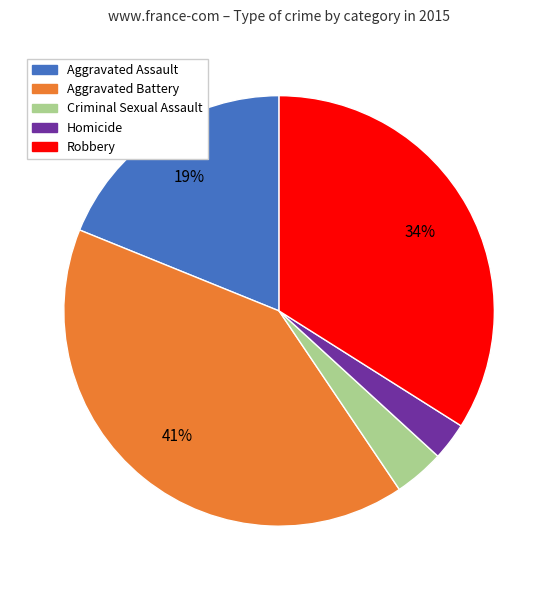

Does Criminal Sexual Assault represent more than half of the total?

No